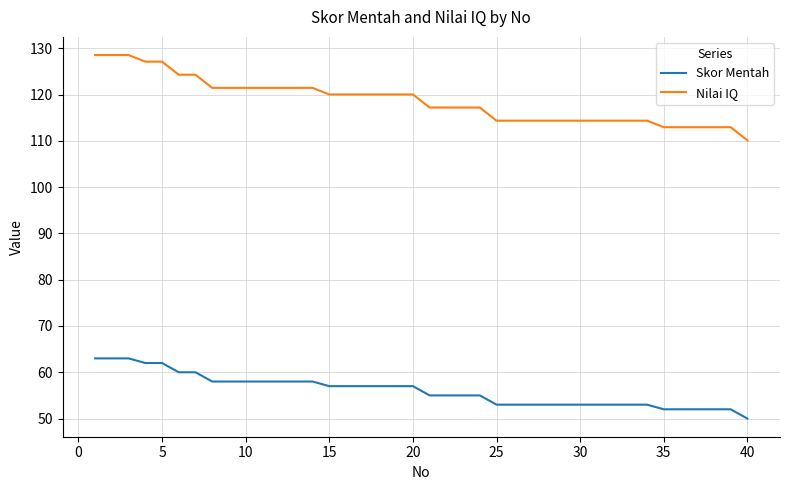

Which series has the largest range (max minus min)?

Nilai IQ